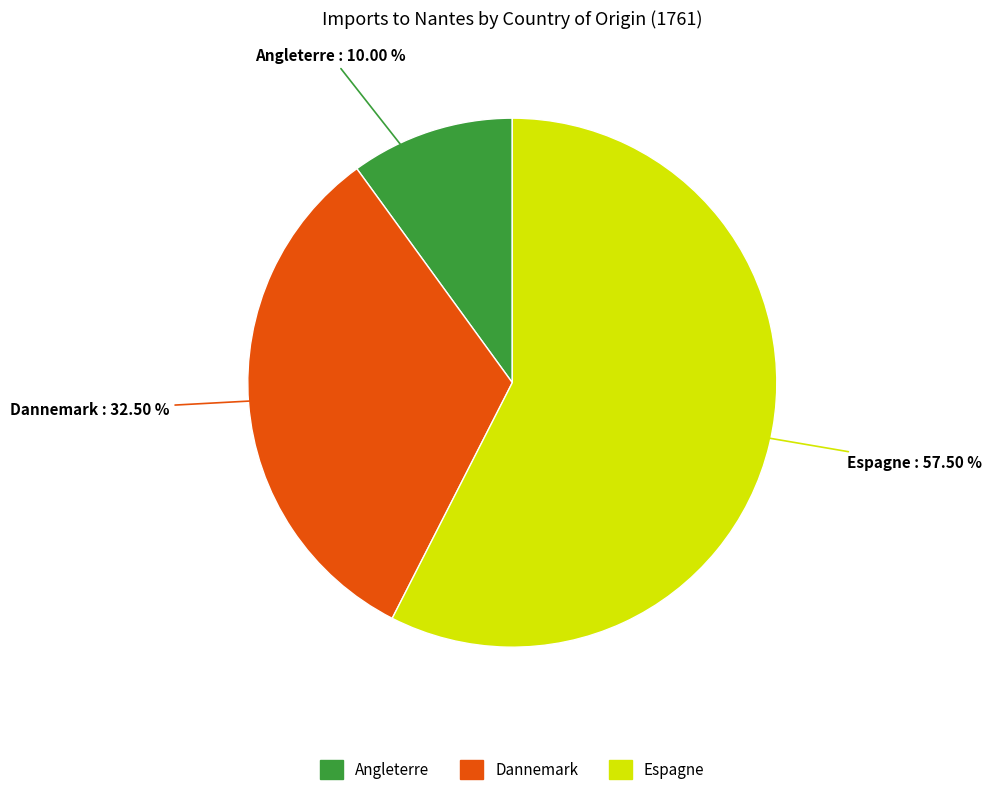

Rank the categories by value from lowest to highest.

Angleterre, Dannemark, Espagne